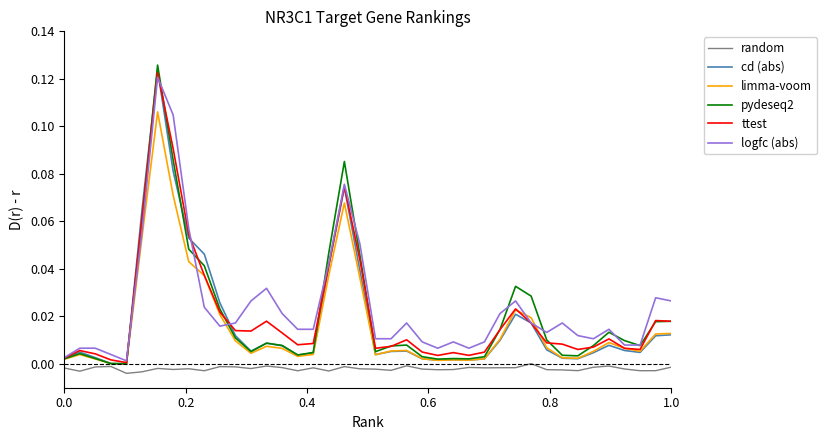

Which series has the largest range (max minus min)?

pydeseq2